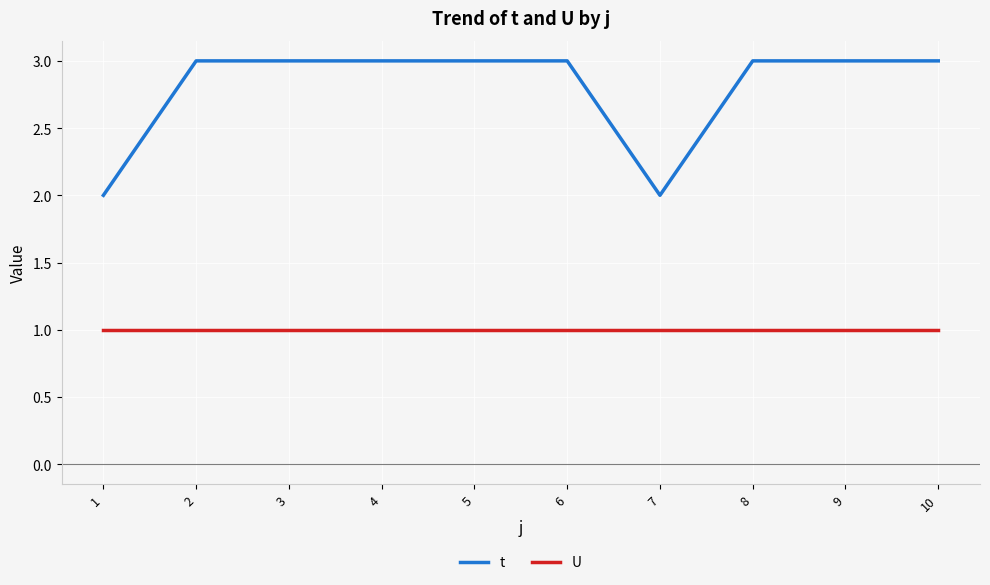

The value of U at 4 is 1. True or false?

True